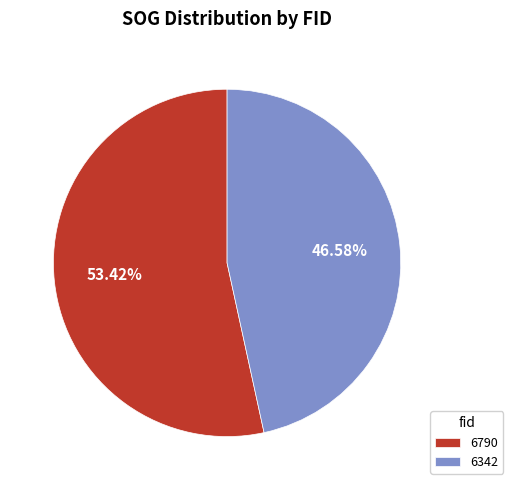

Combined, do 6790 and 6342 account for over 50%?

Yes